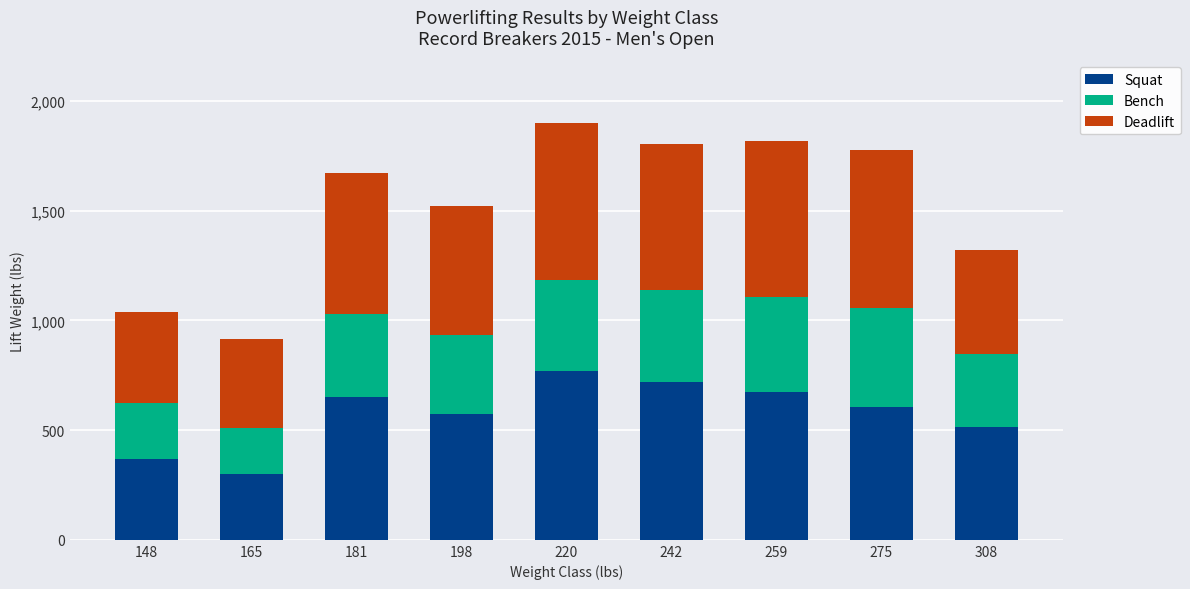

The value of Squat at 259 is 675. True or false?

True